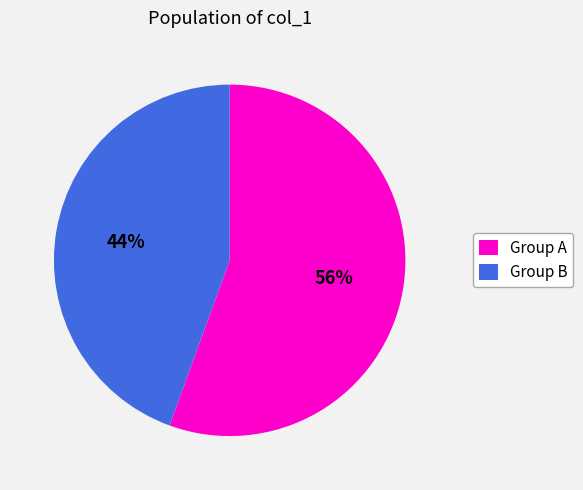

Does Group A represent more than half of the total?

Yes